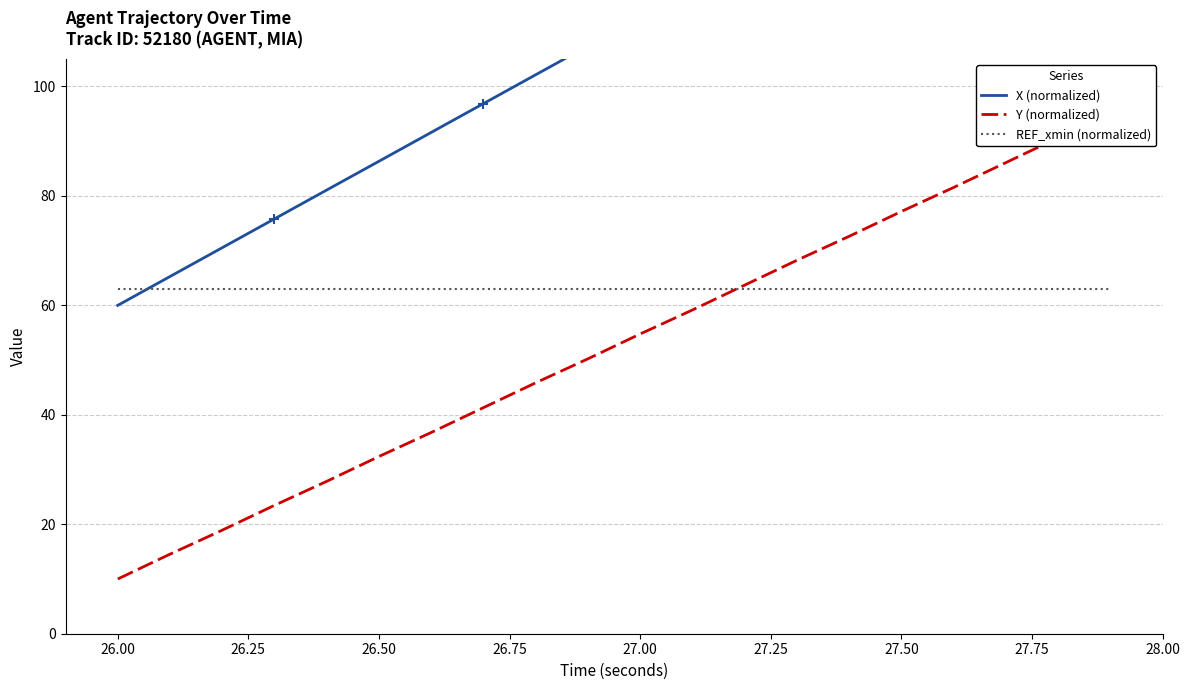

Which series contains the lowest Y value?

Y (normalized)